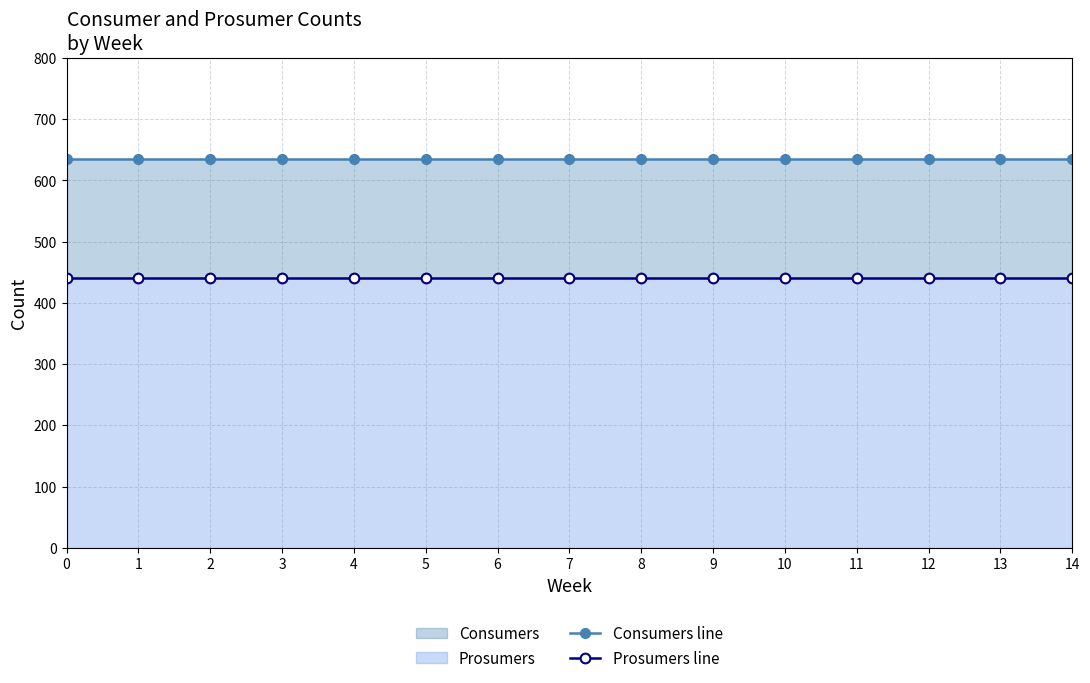

How many categories are shown in the chart?

15